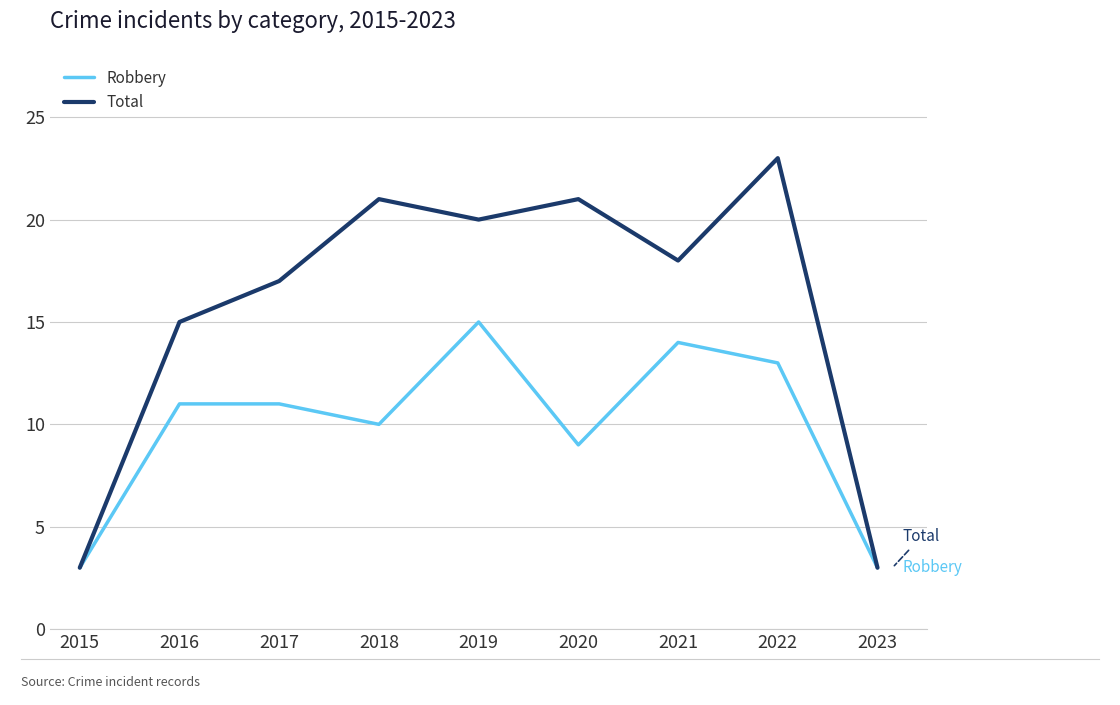

Reading left to right, list all the values displayed in this chart.

Robbery: 2015=3	2016=11	2017=11	2018=10	2019=15	2020=9	2021=14	2022=13	2023=3
Total: 2015=3	2016=15	2017=17	2018=21	2019=20	2020=21	2021=18	2022=23	2023=3